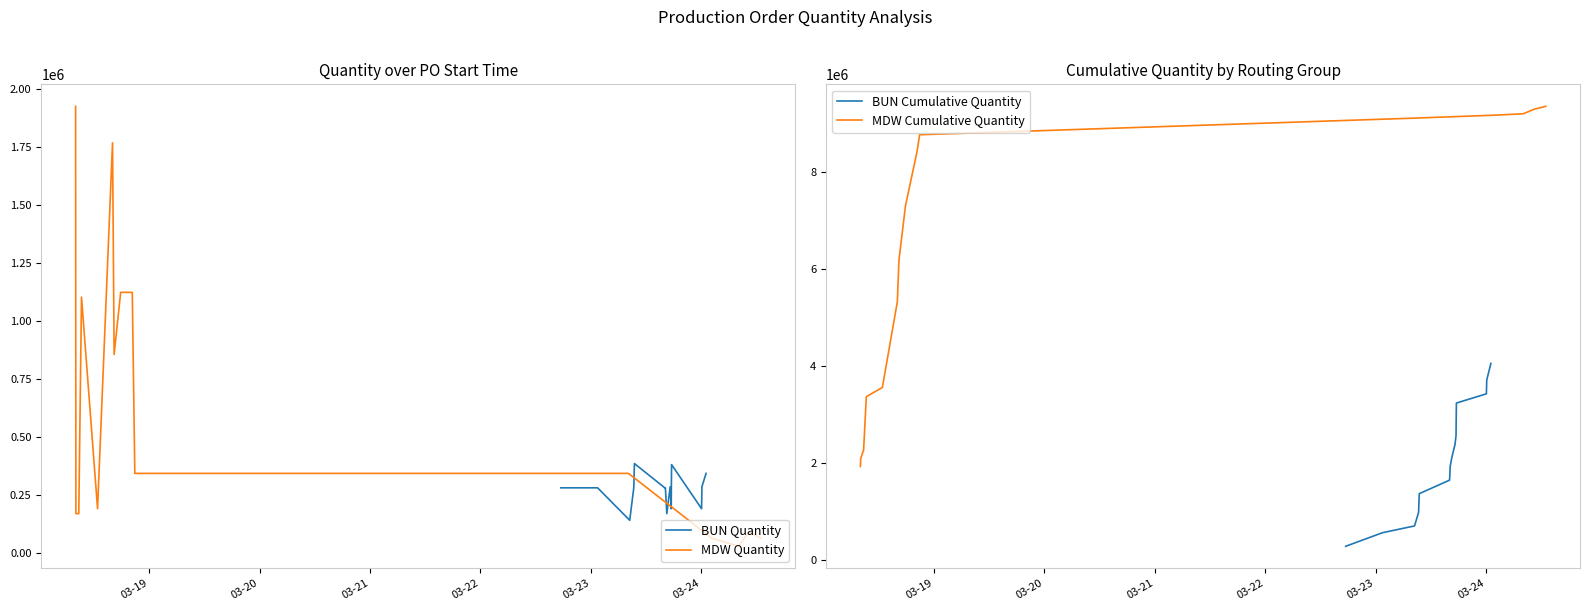

Reading right to left, list all the values displayed in this chart.

BUN Quantity: 342229	285000	190000	380000	285000	190000	285000	168791	280000	280000	384634	280000	140000	280000	280000
MDW Quantity: 63000	89966	27900	63000	342181	342181	1122643	1122643	855000	1767229	190000	1102229	168791	168791	1924634
BUN Cumulative Quantity: 4050654	3708425	3423425	3233425	2853425	2568425	2378425	2093425	1924634	1644634	1364634	980000	700000	560000	280000
MDW Cumulative Quantity: 9350188	9287188	9197222	9169322	9106322	8764141	8421960	7299317	6176674	5321674	3554445	3364445	2262216	2093425	1924634